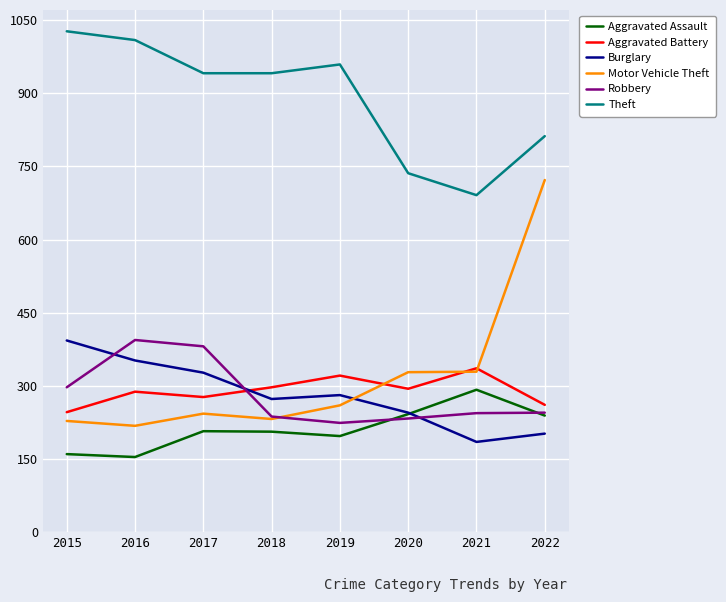

What is the difference between the Theft values at 2020 and 2015?

291